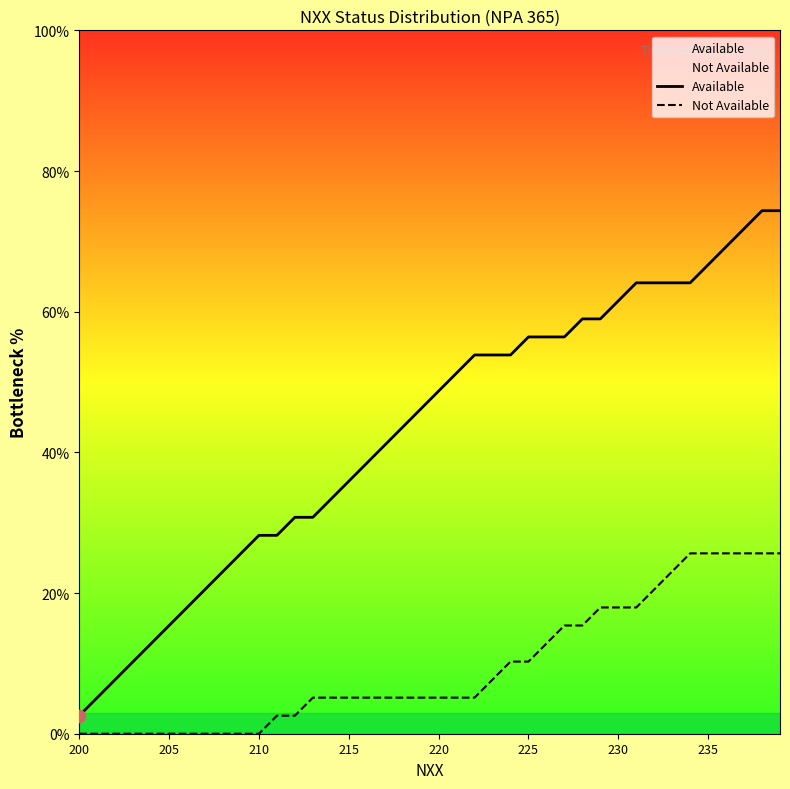

True or false: Available and Not Available cross at least once.

False